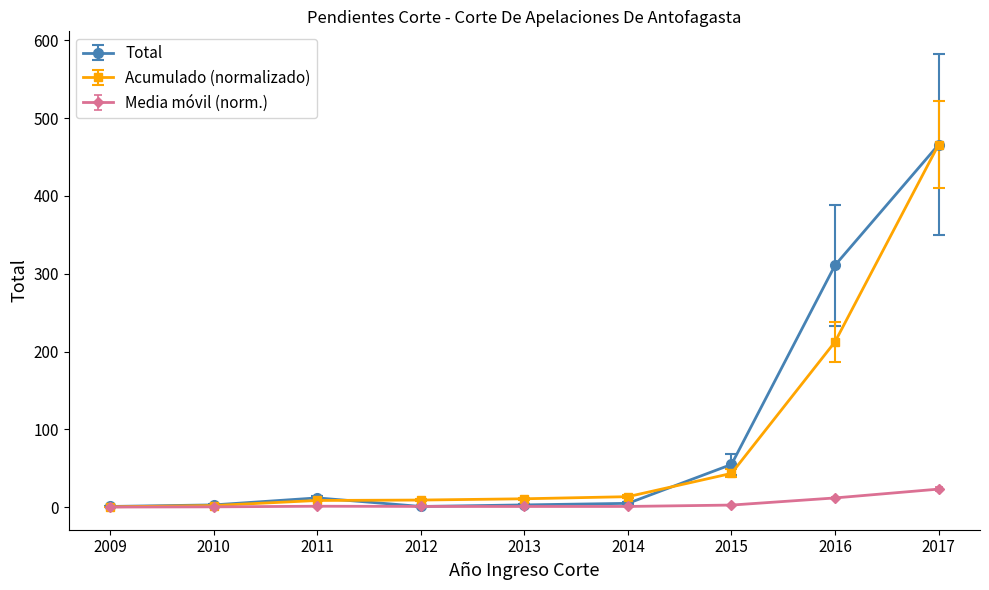

The Media móvil (norm.) series shows 1.0 at 2013. True or false?

True